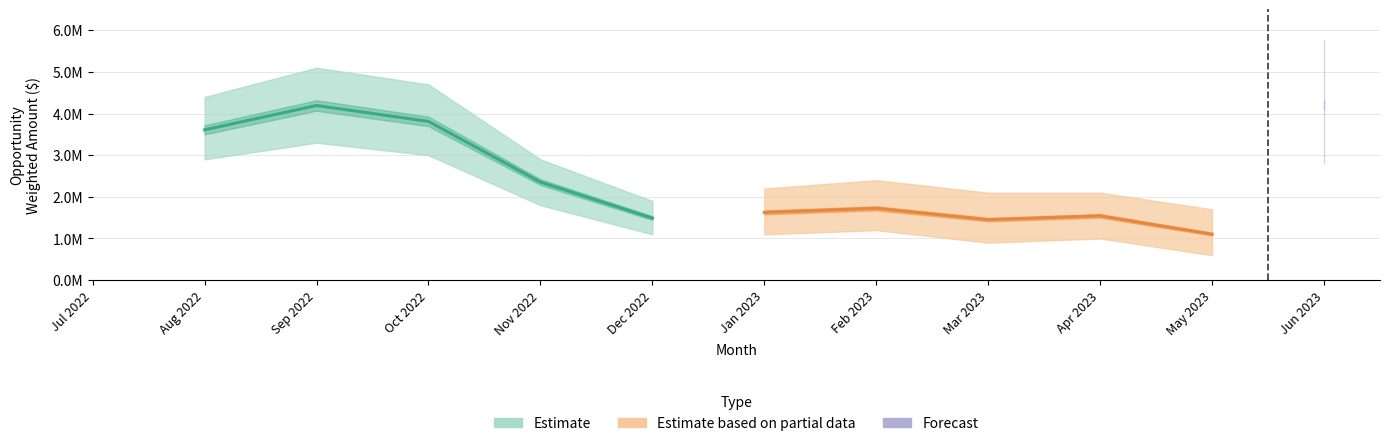

Which series has the largest total across all categories?

Estimate